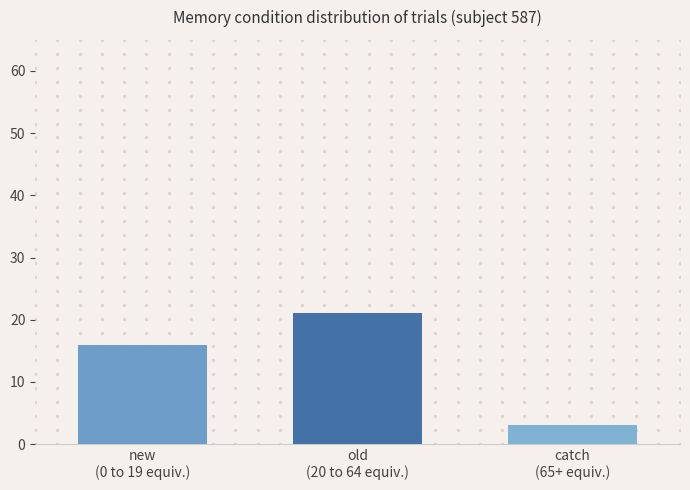

Between old
(20 to 64 equiv.) and catch
(65+ equiv.), which is larger?

old
(20 to 64 equiv.)